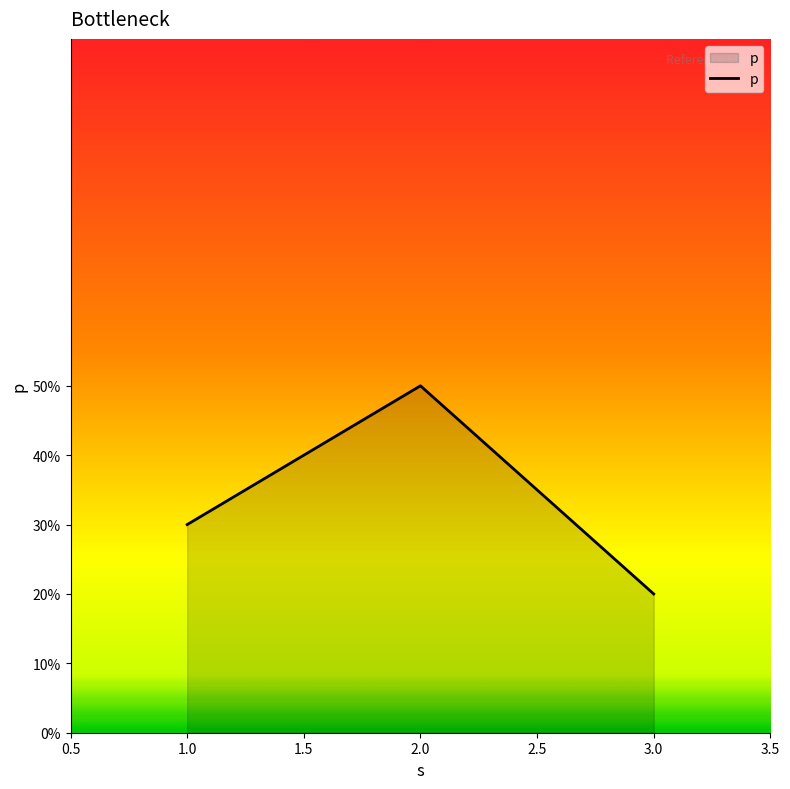

Is this an area chart (filled region under the line)?

Yes